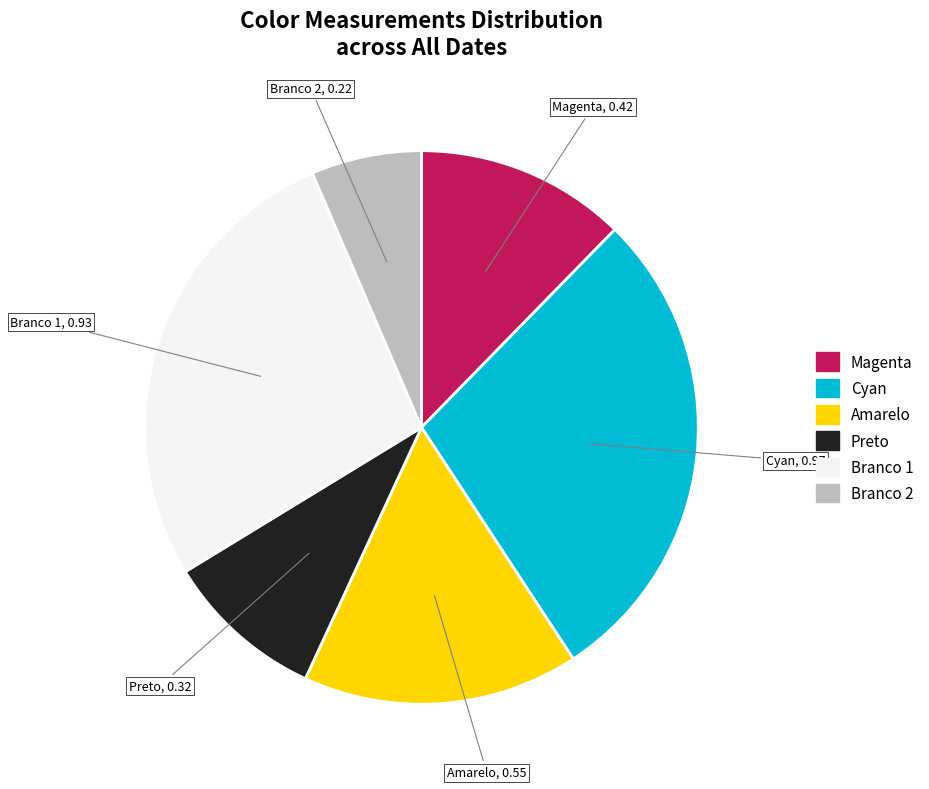

How many segments does this pie chart have?

6